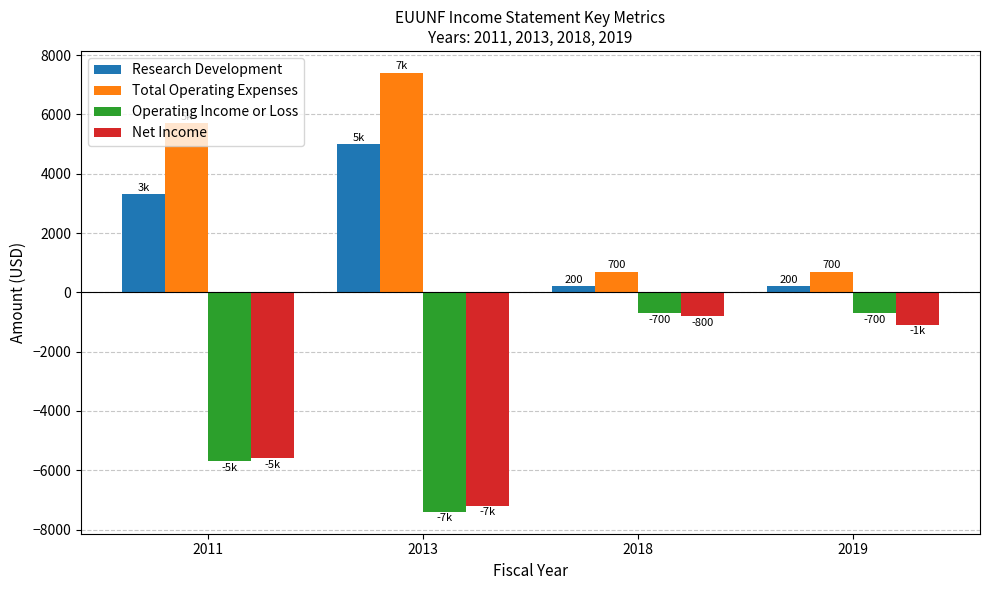

Count the number of categories in the chart.

4